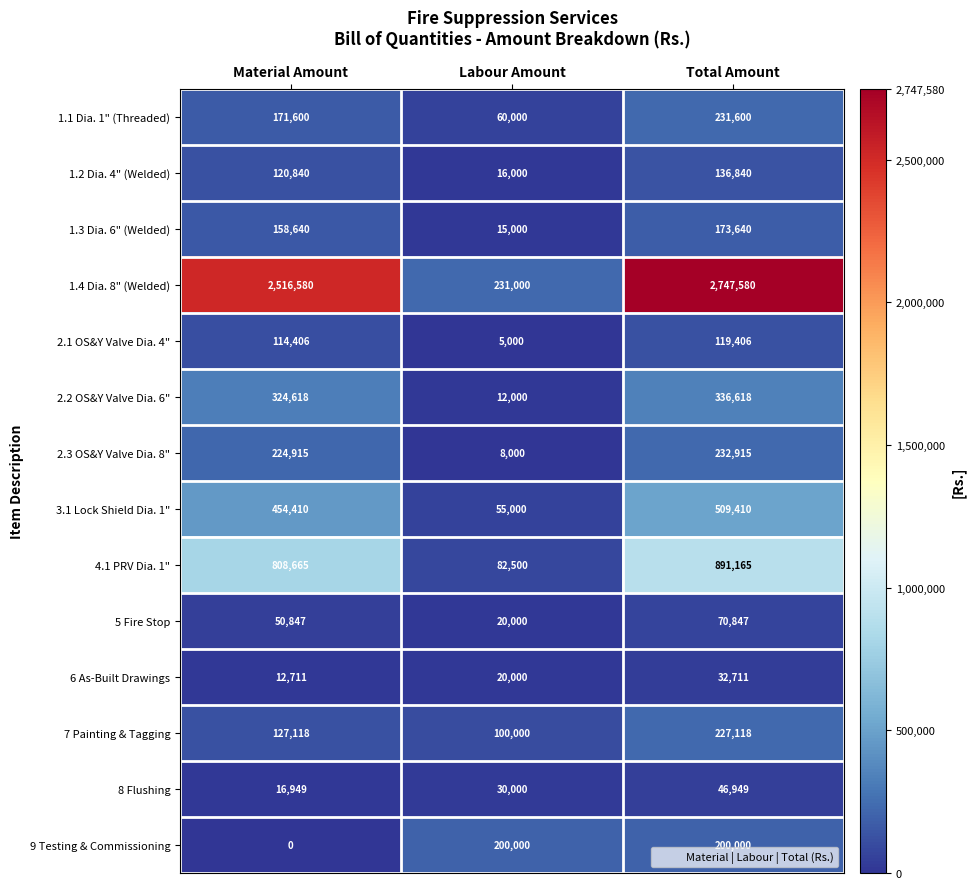

At which label does 7 Painting & Tagging reach its minimum?

Labour Amount